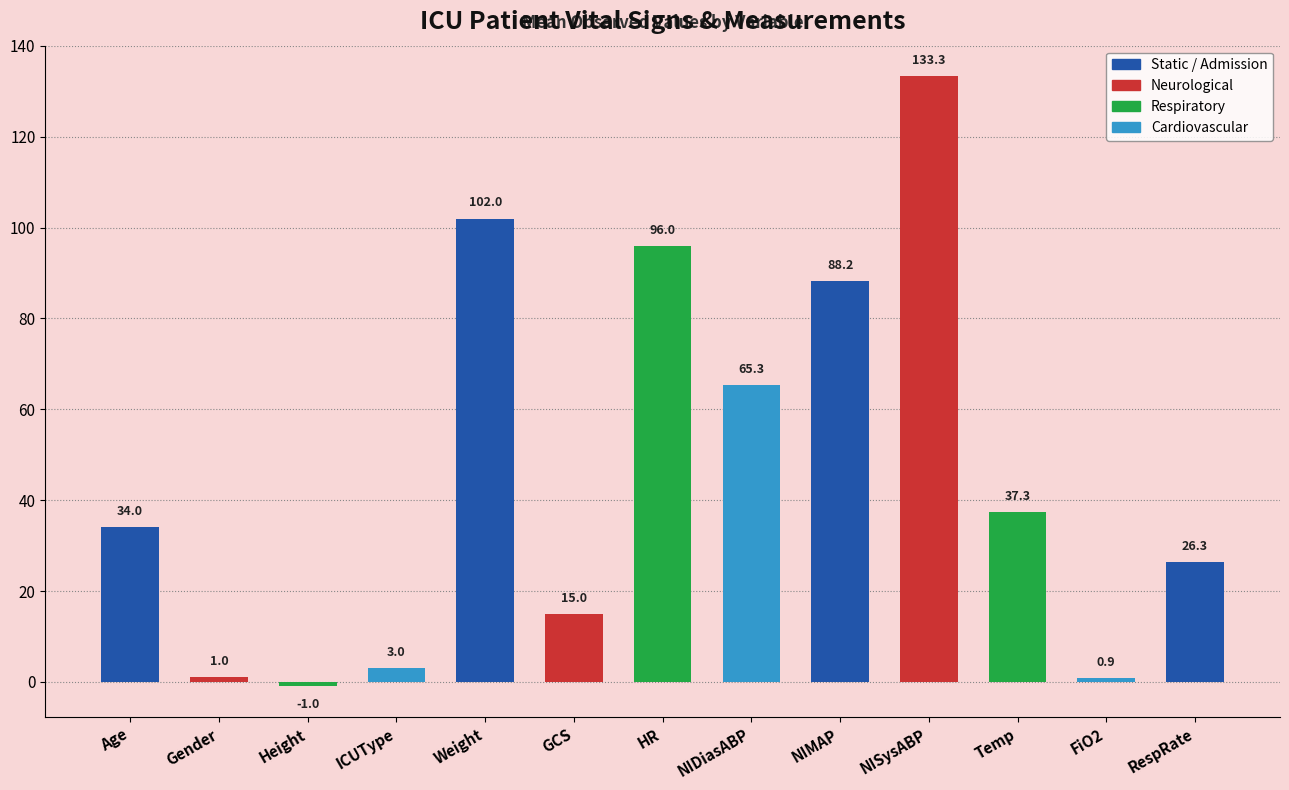

What is the difference between the values at RespRate and NISysABP?

107.0